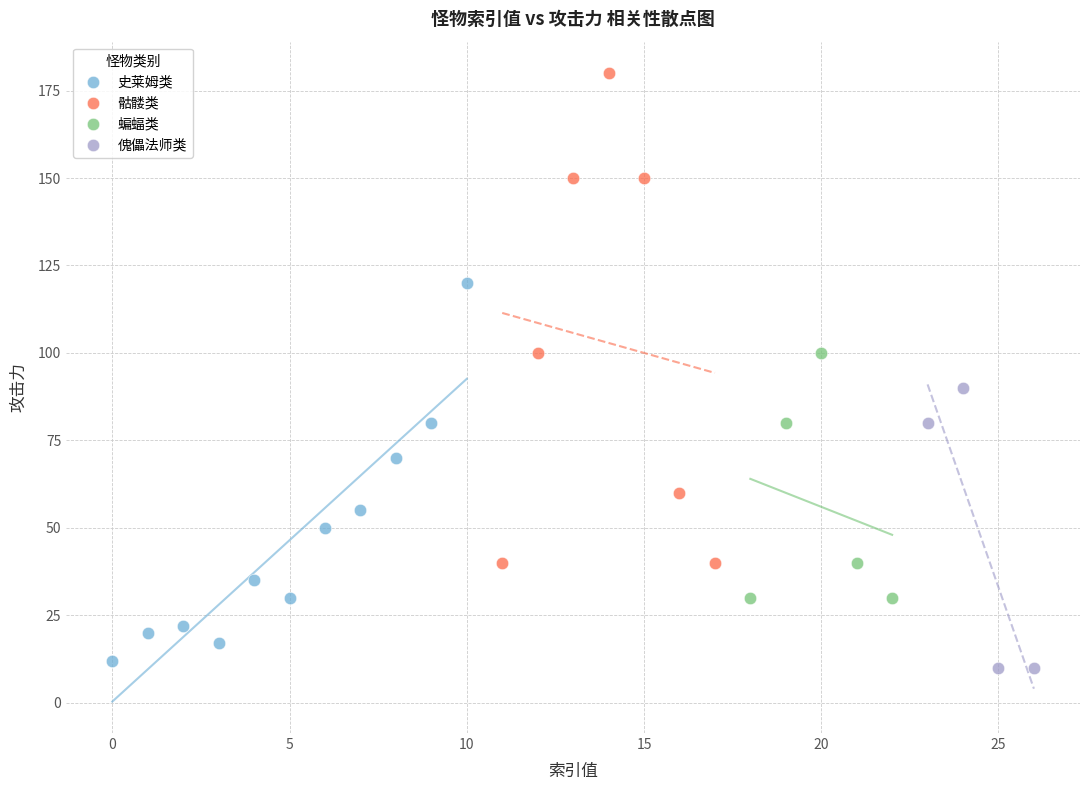

Which series has the widest spread of Y values?

骷髅类